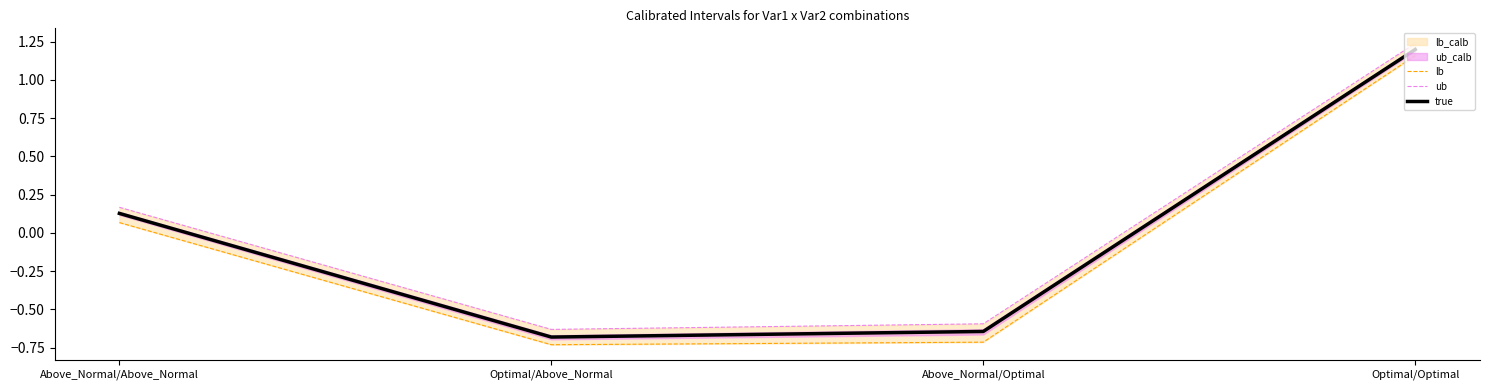

How many positive values does the true series have?

2